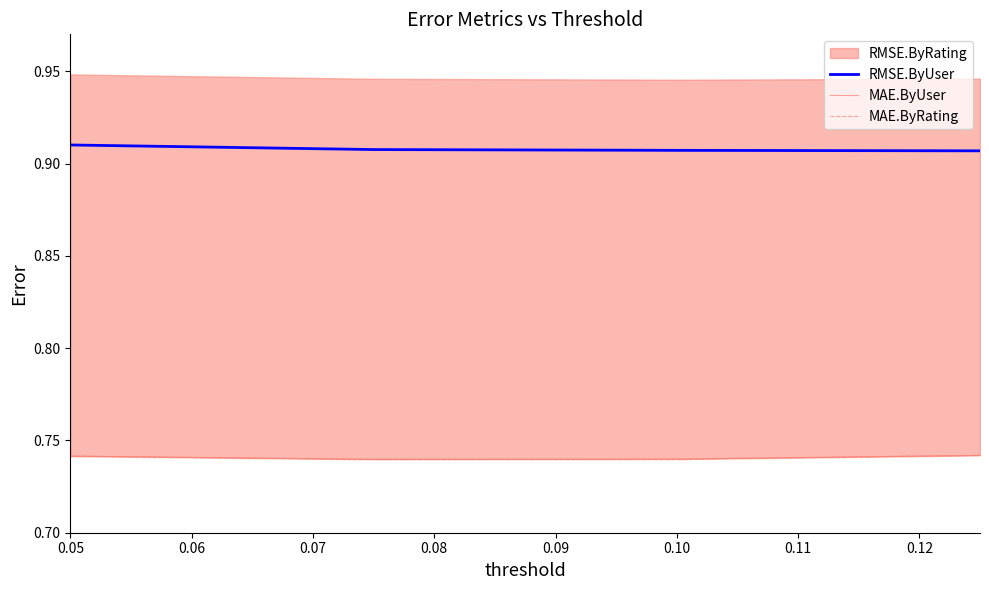

True or false: MAE.ByRating and MAE.ByUser cross at least once.

False